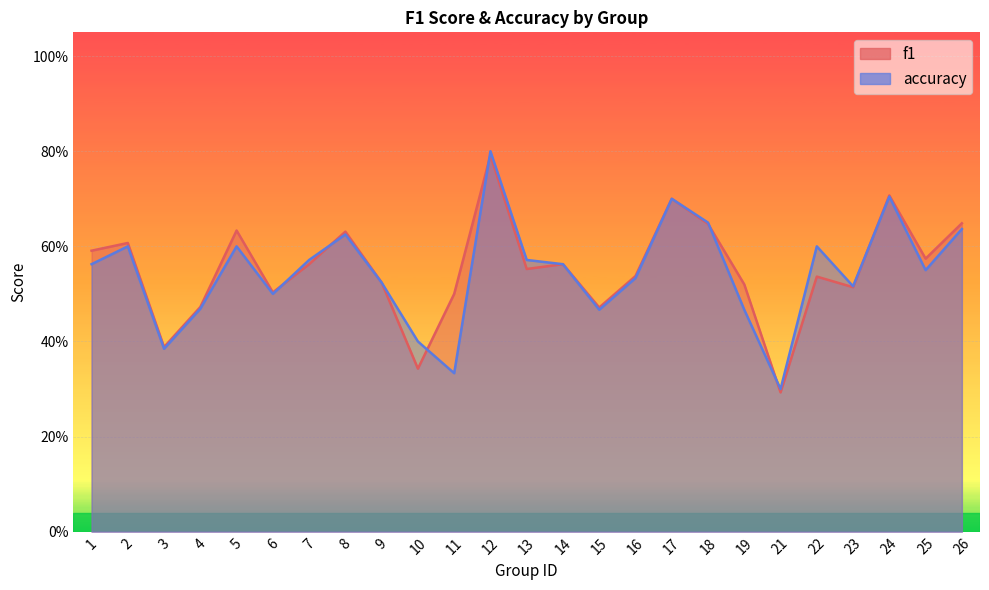

Count the number of data series in this chart.

2